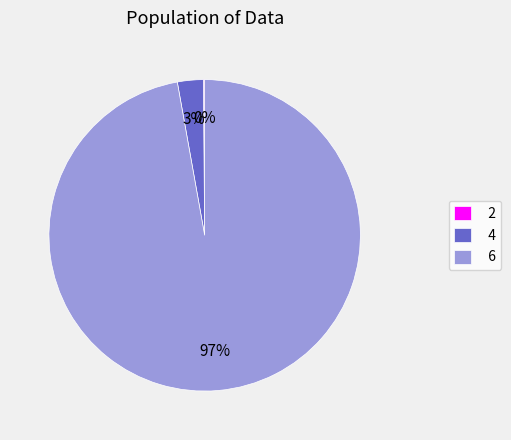

Which has a higher value, 4 or 6?

6